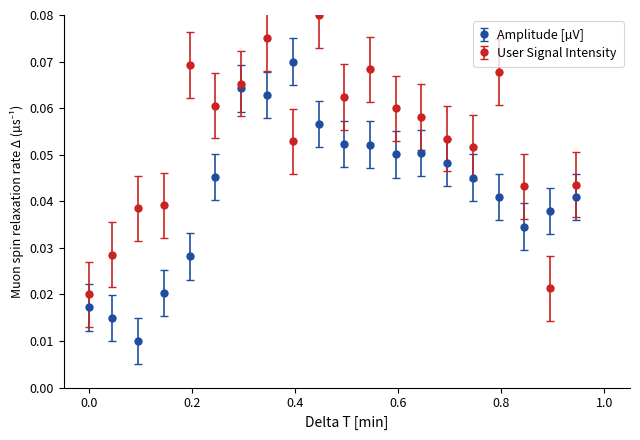

Which series has the largest total across all categories?

User Signal Intensity